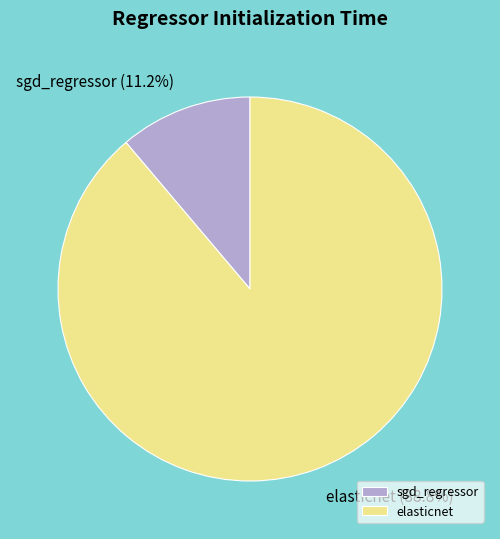

What is the largest slice in the pie chart?

elasticnet